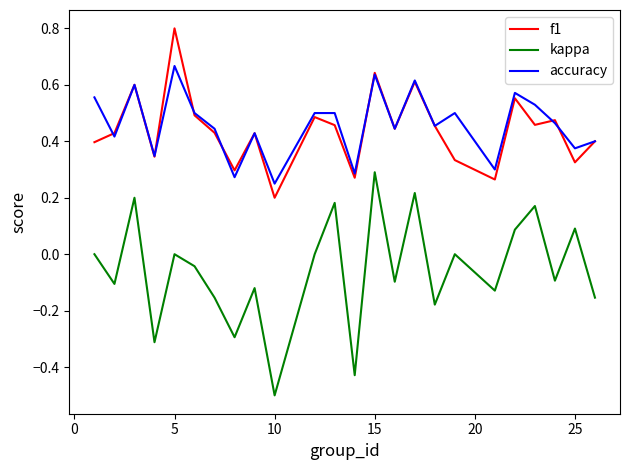

What is the greatest value displayed?

0.8